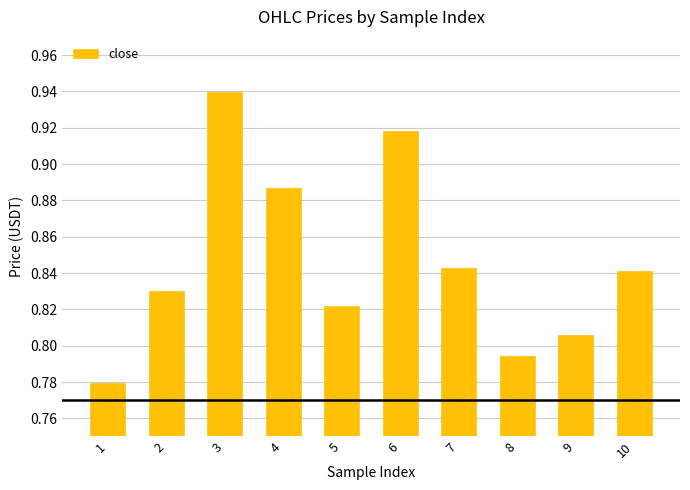

Which has a higher value, 7 or 4?

4